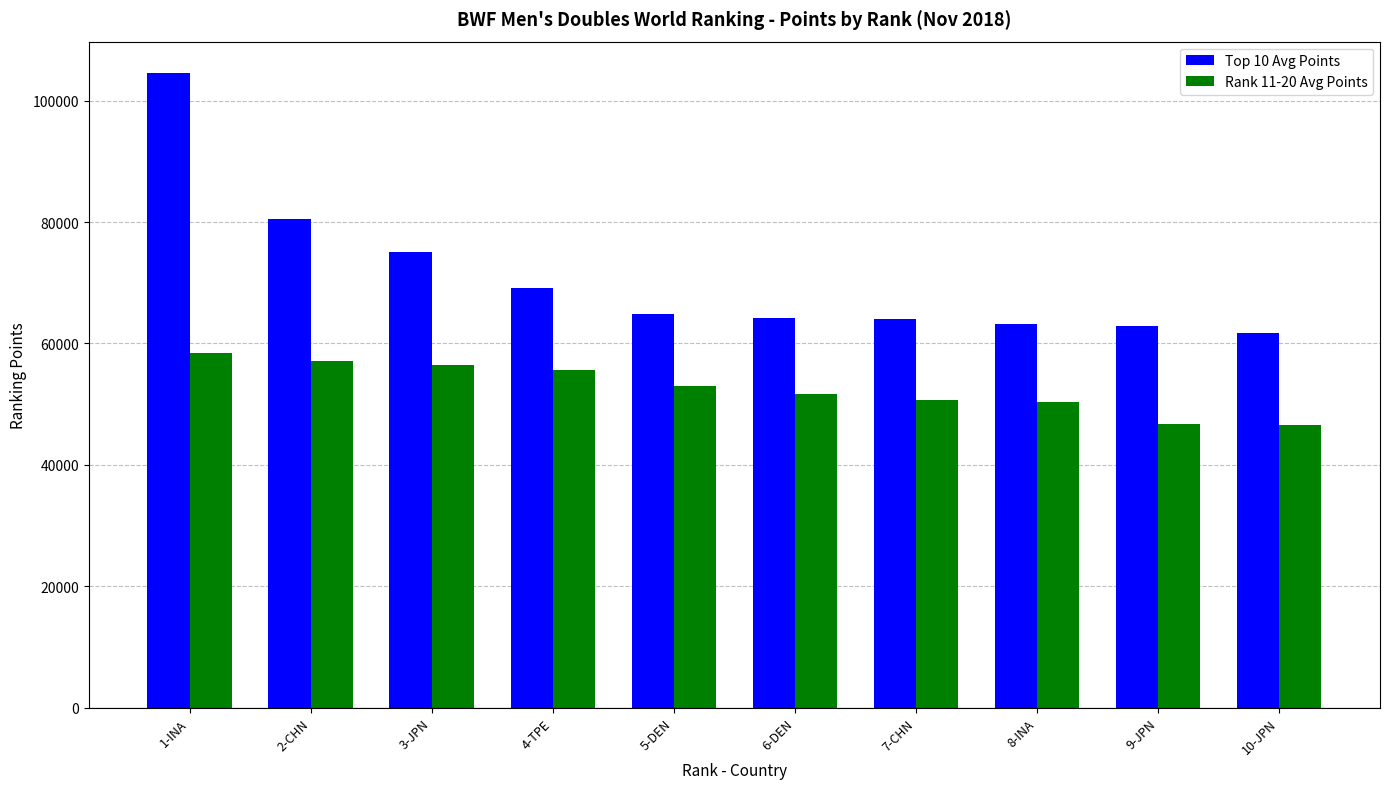

Does the chart contain stacked bars?

No